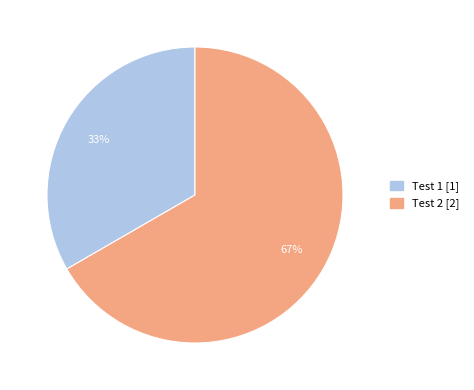

Which category has the smallest portion of the pie?

Test 1